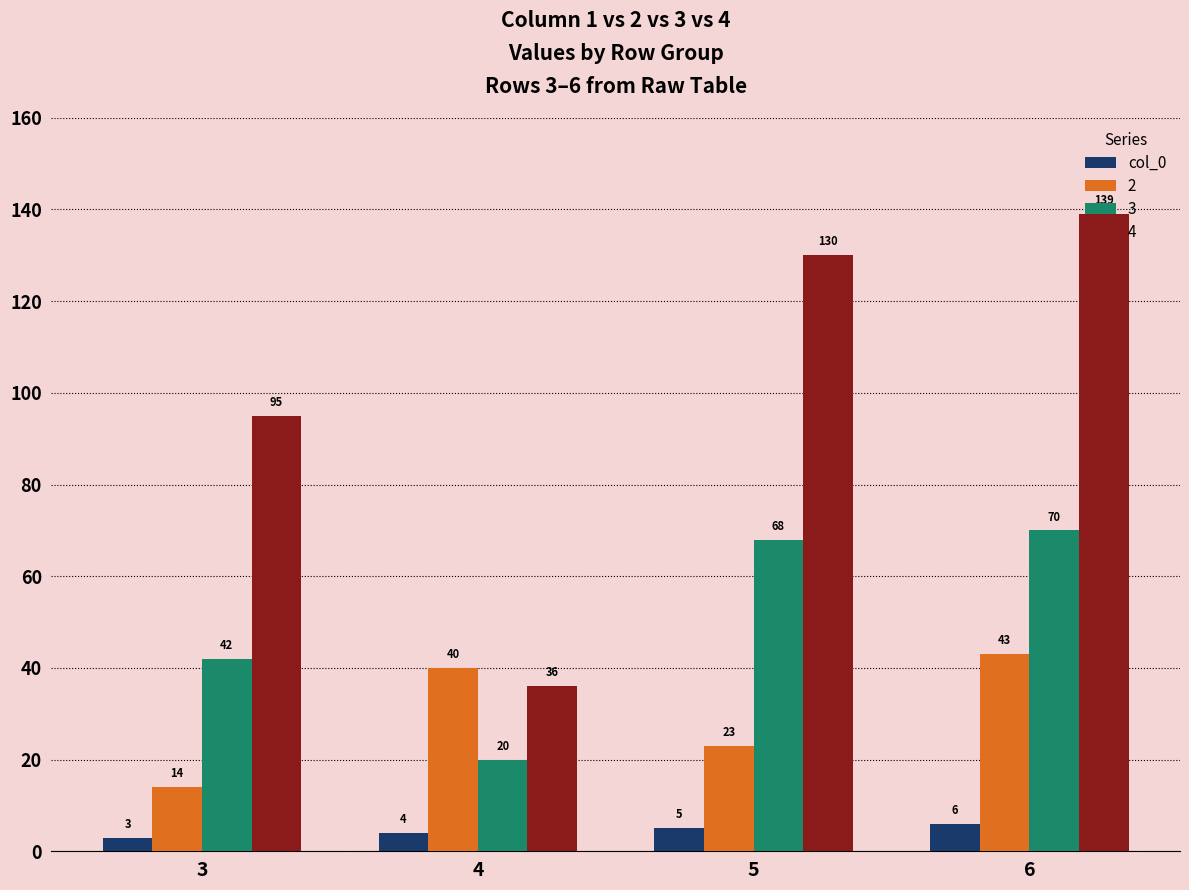

Where is 4 nearest to the value 87?

3